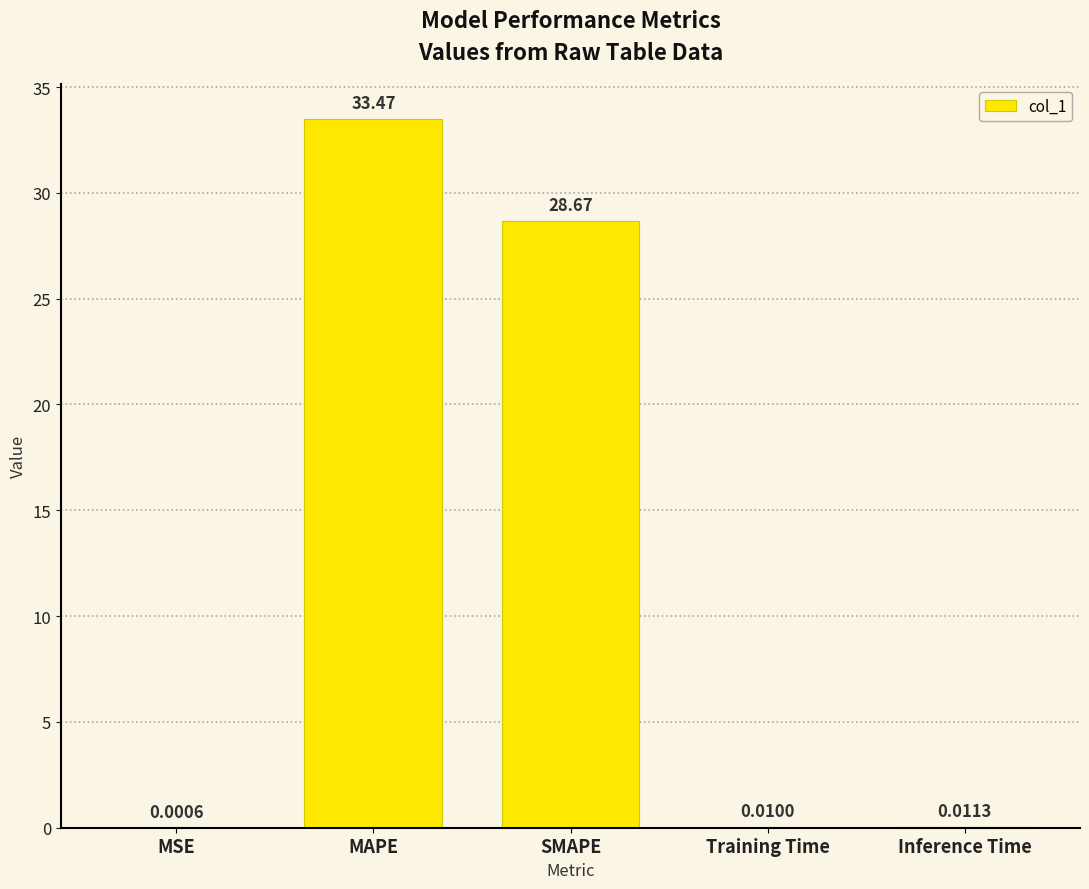

Where is the data nearest to the value 16?

SMAPE